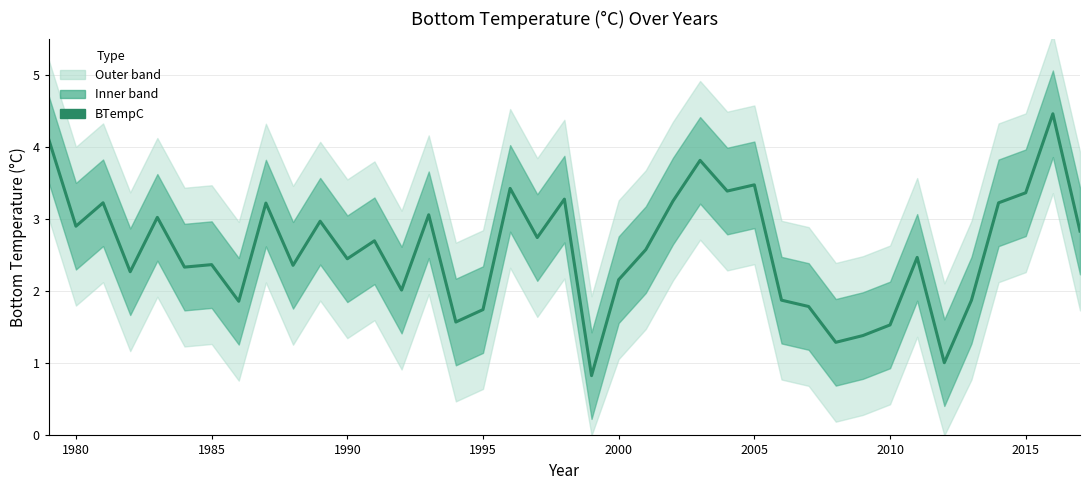

How many interior local peaks (higher than both neighbors) does the data have?

13